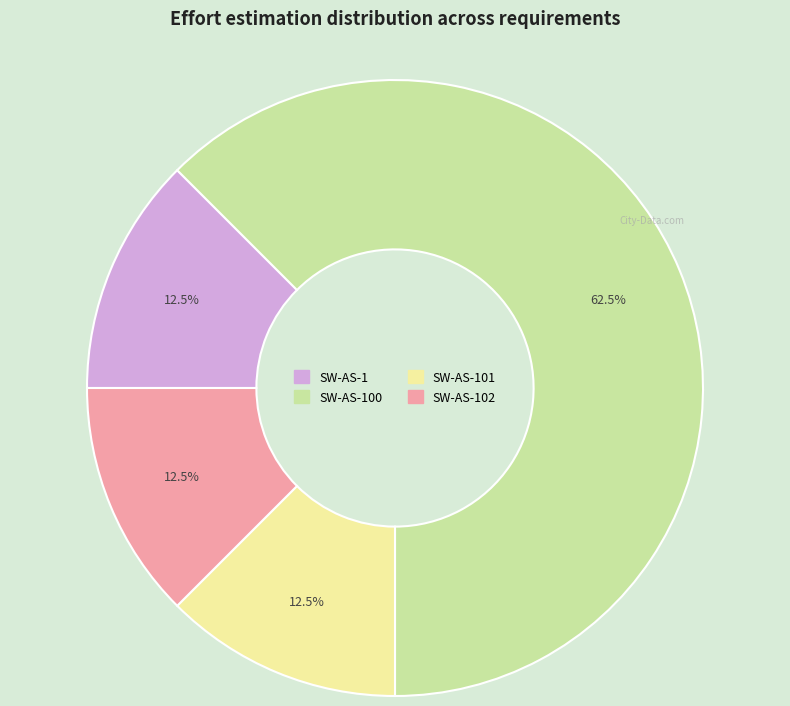

Count the number of slices in the pie.

4